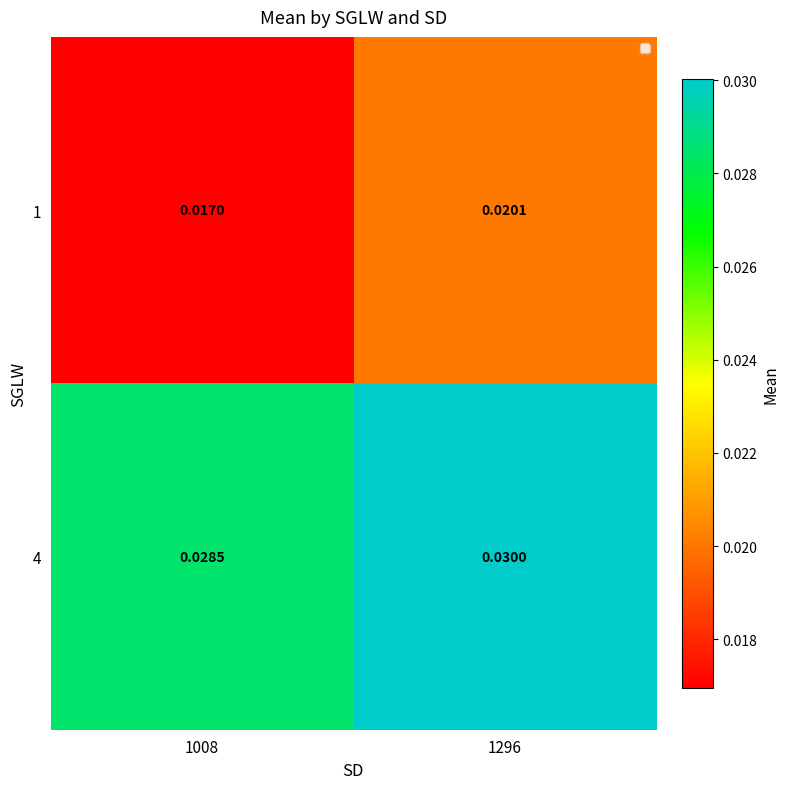

Is the value of 4 at 1008 greater than the value of 1 at 1296?

Yes